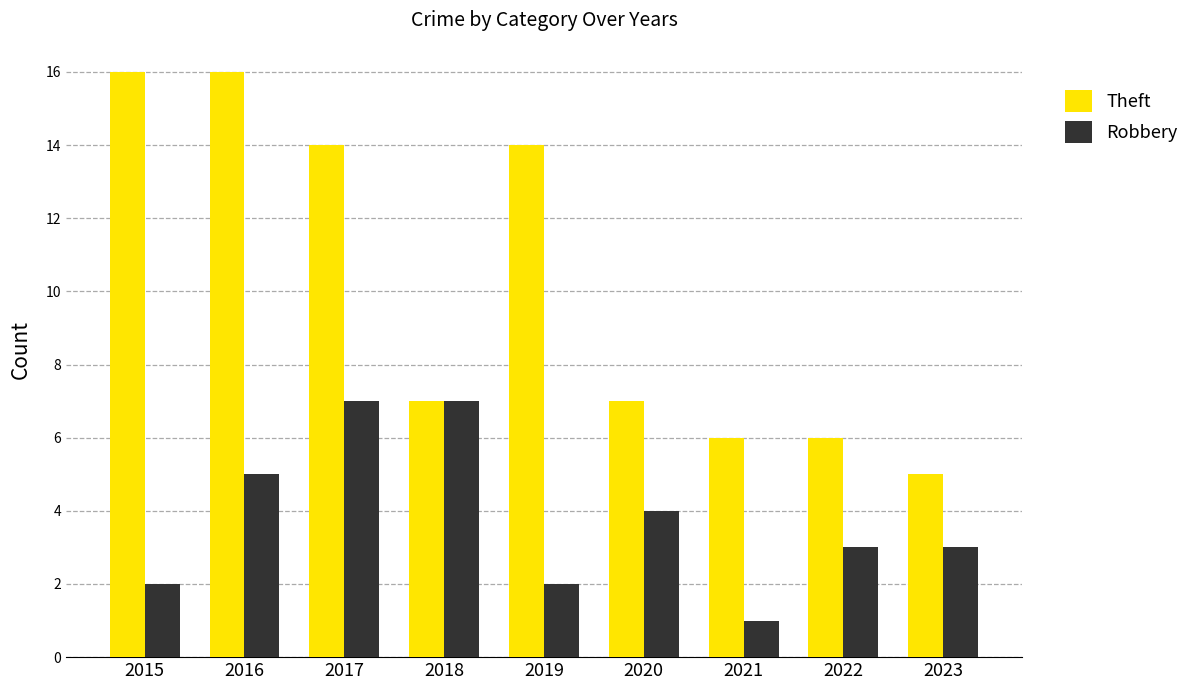

Which series has the widest spread of values?

Theft